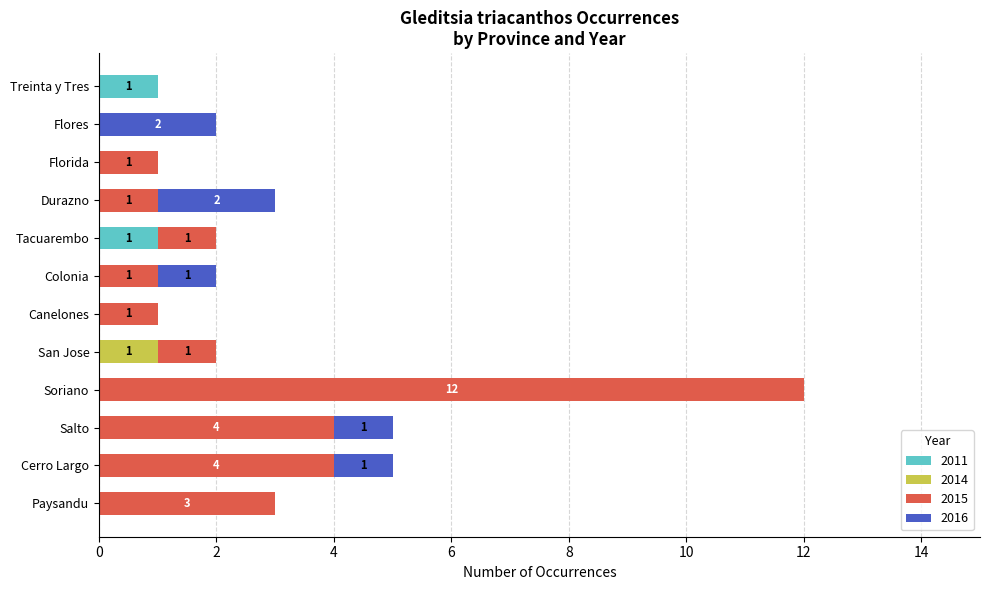

The value of 2011 at Canelones is -1. True or false?

False